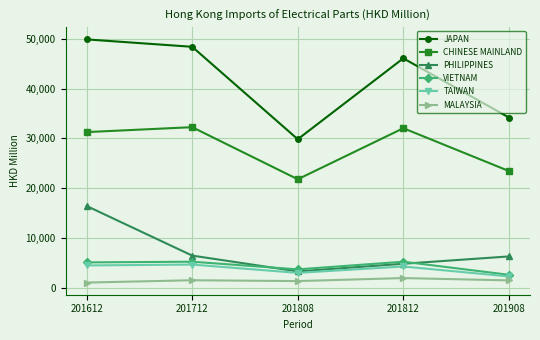

True or false: JAPAN and TAIWAN cross at least once.

False